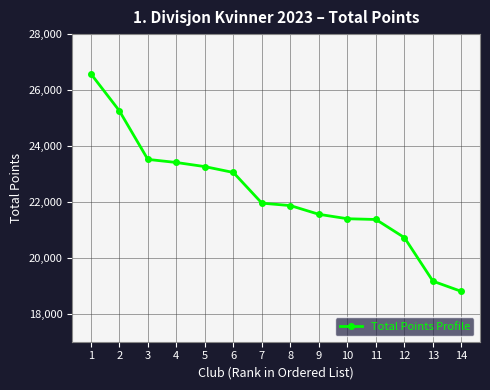

The value at 3 is 32988. True or false?

False